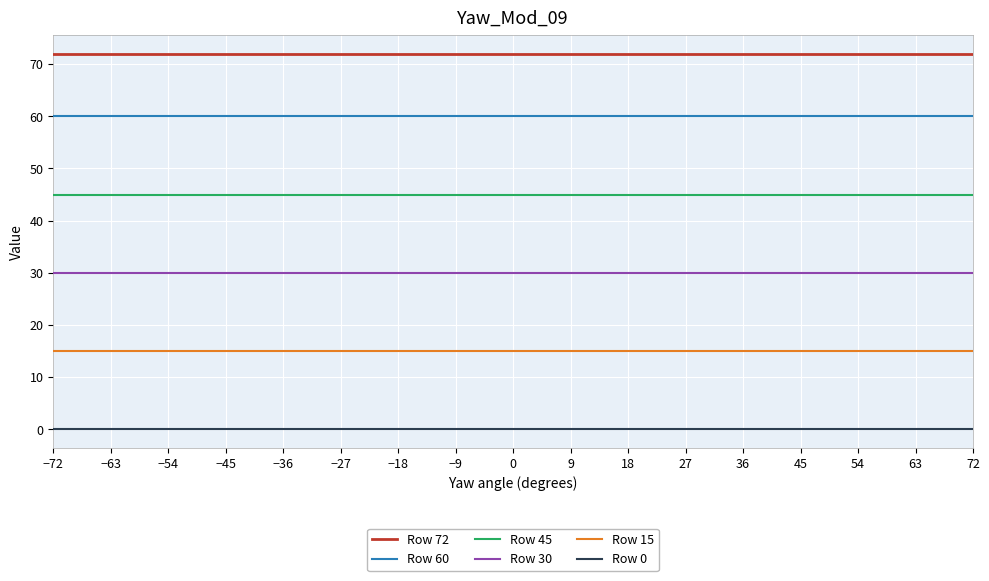

Reading left to right, list all the values displayed in this chart.

Row 72: 72	72	72	72	72	72	72	72	72	72	72	72	72	72	72	72	72
Row 60: 60	60	60	60	60	60	60	60	60	60	60	60	60	60	60	60	60
Row 45: 45	45	45	45	45	45	45	45	45	45	45	45	45	45	45	45	45
Row 30: 30	30	30	30	30	30	30	30	30	30	30	30	30	30	30	30	30
Row 15: 15	15	15	15	15	15	15	15	15	15	15	15	15	15	15	15	15
Row 0: 0	0	0	0	0	0	0	0	0	0	0	0	0	0	0	0	0